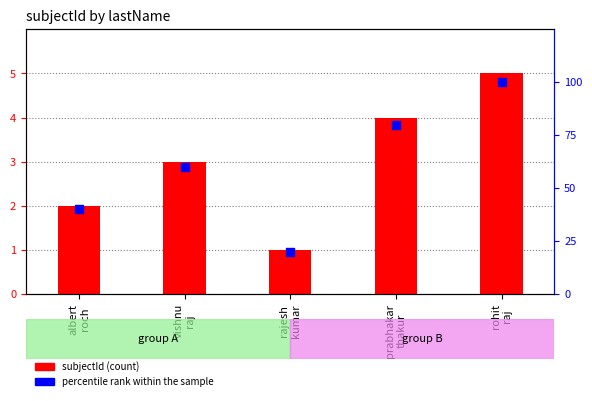

What are all the series names shown in the legend?

subjectId, percentile rank within the sample